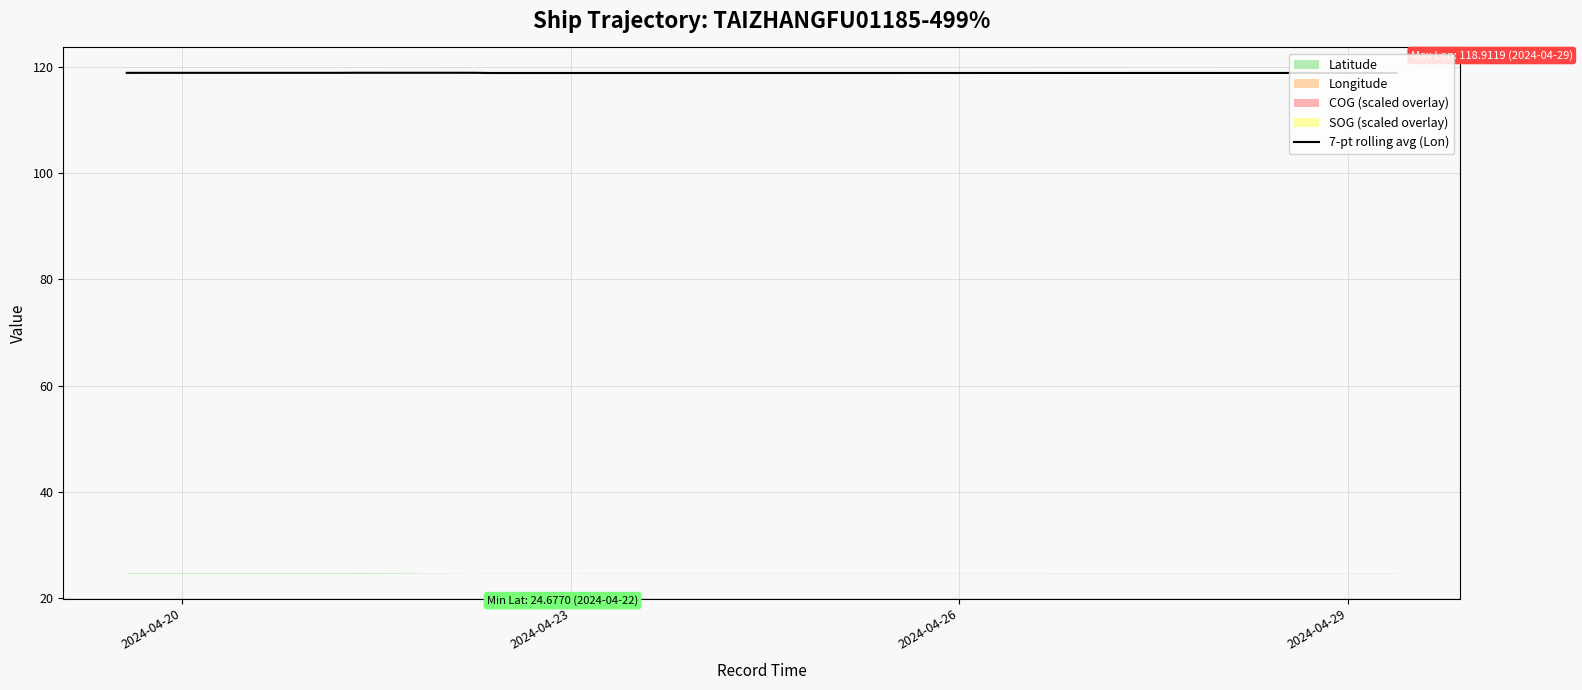

How many lines are shown in the chart?

1